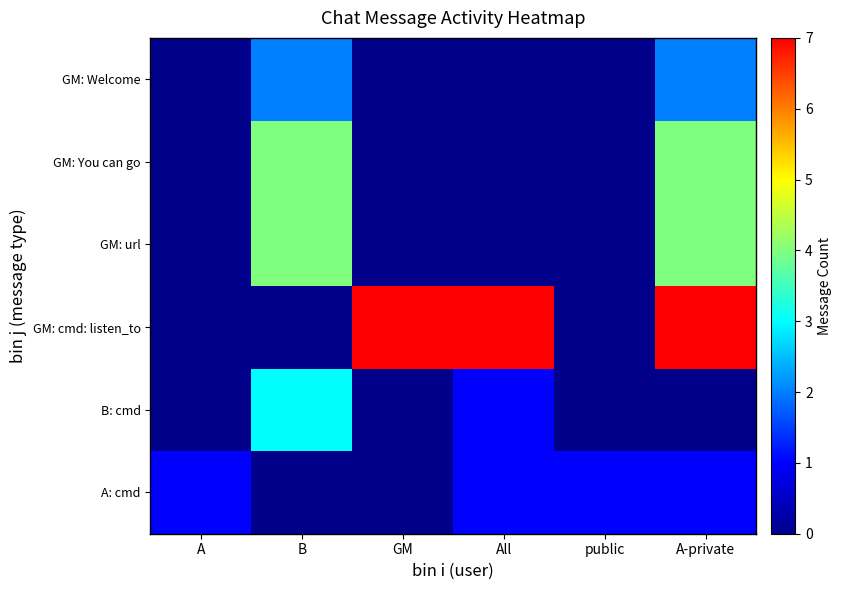

Rank the series at GM from highest to lowest value.

GM: cmd: listen_to, A: cmd, B: cmd, GM: url, GM: You can go, GM: Welcome